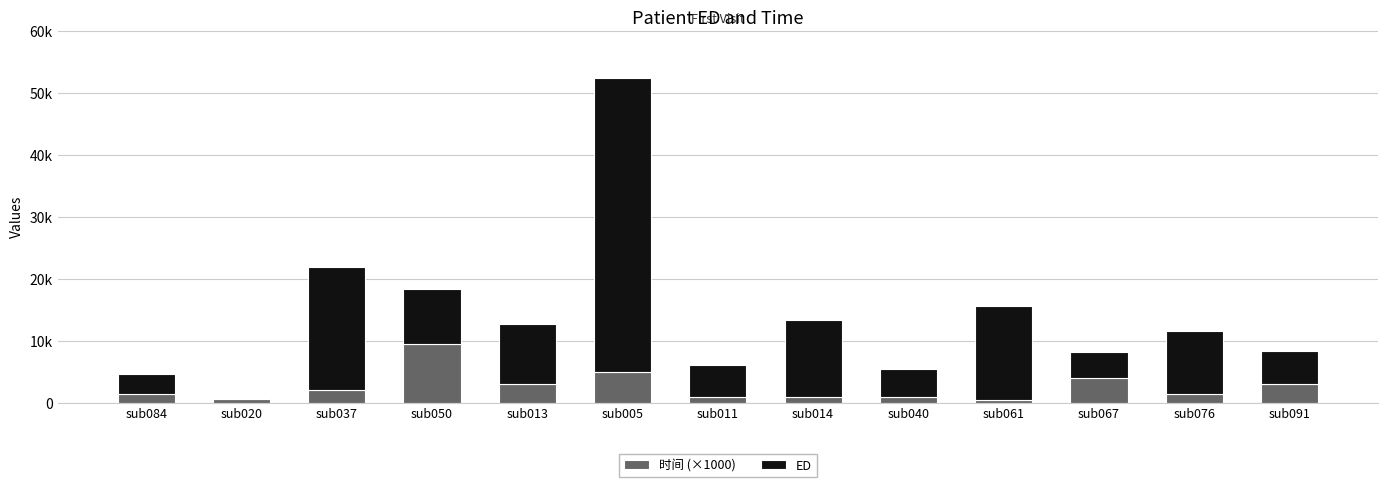

What are all the series names shown in the legend?

时间 (×1000), ED